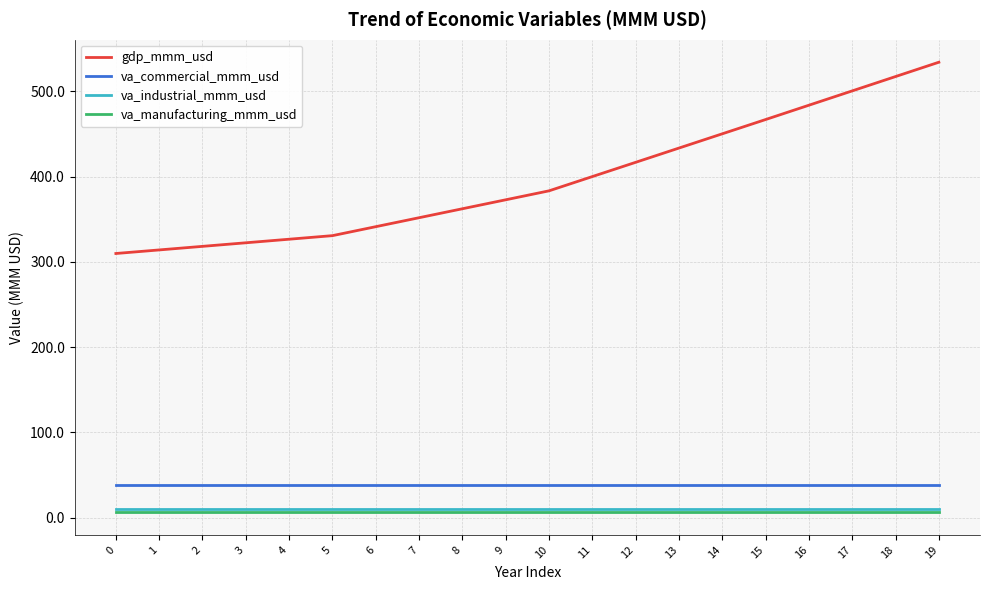

What is the difference between the gdp_mmm_usd values at 11 and 4?

73.4